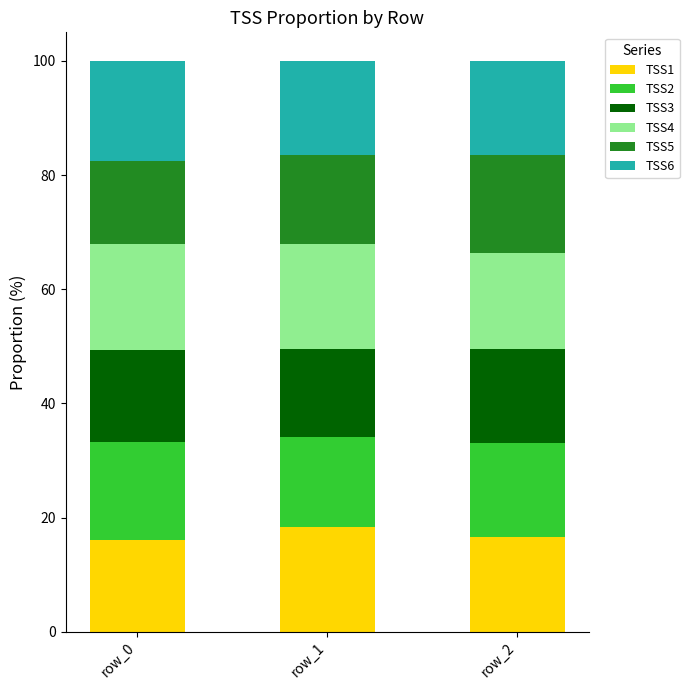

Does the chart contain stacked bars?

Yes